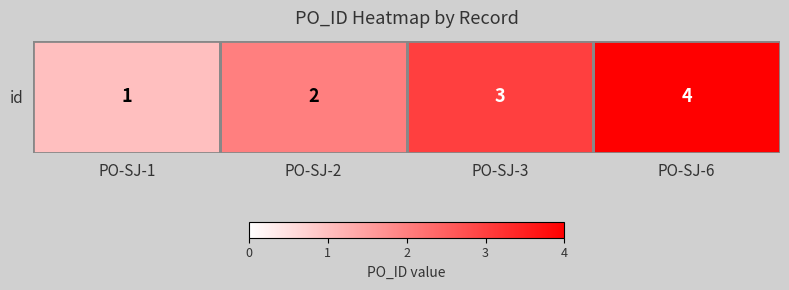

List the labels in order of value, largest first.

PO-SJ-6, PO-SJ-3, PO-SJ-2, PO-SJ-1